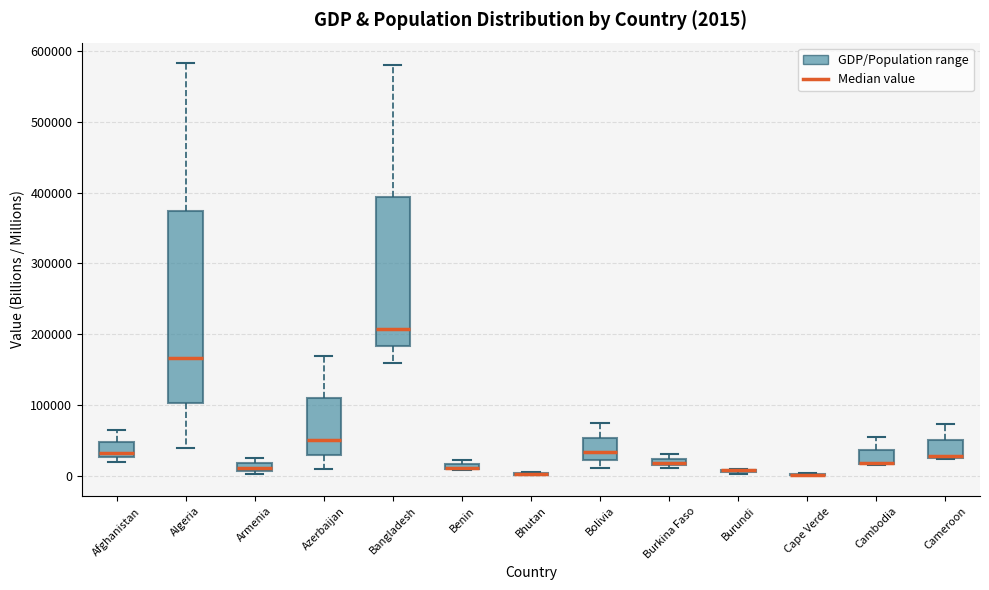

Which box is the tallest, from its lower edge to its upper edge?

Algeria